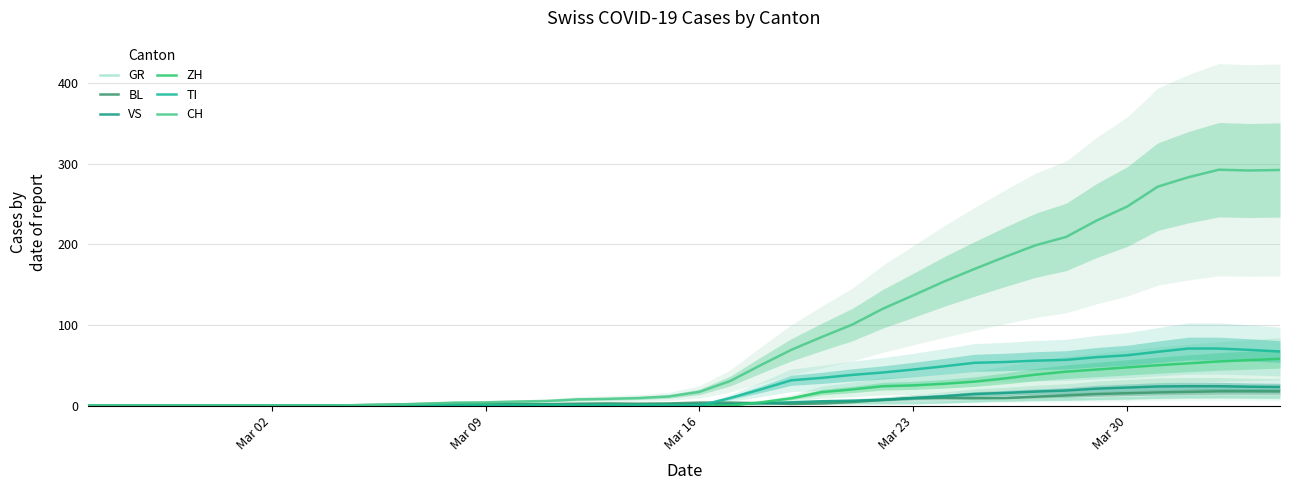

Reading left to right, list all the values displayed in this chart.

GR: 0.0	0.0	0.0	0.0	0.0	0.0	0.0	0.0	0.0	0.0	0.0	0.0	0.0	0.0	0.0	0.0	0.0	0.0	0.0	0.3	0.7	1.3	1.7	2.3	2.7	3.0	3.0	3.0	4.0	5.3	6.7	7.3	7.7	8.3	9.0	10.0	10.7	10.7	10.3	10.0
BL: 0.0	0.0	0.0	0.0	0.0	0.0	0.0	0.0	0.0	0.7	1.3	2.0	2.7	2.3	2.0	1.7	2.3	2.7	2.3	2.7	3.7	3.7	3.0	2.0	2.7	4.3	7.0	9.3	9.7	9.3	9.3	11.0	12.7	14.3	15.3	16.3	17.0	17.7	17.7	17.5
VS: 0.0	0.0	0.0	0.0	0.0	0.0	0.0	0.0	0.0	0.0	0.0	0.3	0.7	1.0	1.0	1.0	1.0	1.0	1.0	1.0	1.3	1.7	3.0	4.0	5.3	6.0	7.3	9.3	11.7	14.3	15.7	17.3	18.7	21.0	22.3	23.7	24.0	24.0	23.3	23.0
ZH: 0.0	0.0	0.0	0.0	0.0	0.0	0.0	0.0	0.0	0.0	0.0	0.0	0.0	0.0	0.0	0.0	0.0	0.0	0.0	0.0	0.0	0.0	4.0	9.0	16.7	20.0	24.0	25.0	27.0	29.7	33.7	38.3	42.0	44.7	47.3	50.0	52.3	54.7	56.3	58.0
TI: 0.0	0.0	0.0	0.0	0.0	0.0	0.0	0.0	0.0	0.0	0.0	0.0	0.0	0.0	0.0	0.0	0.0	0.0	0.0	0.0	0.0	9.3	20.0	31.3	34.3	38.0	41.0	44.7	48.7	53.0	54.0	55.7	56.7	60.0	62.3	66.7	70.7	70.7	69.0	67.0
CH: 0.0	0.0	0.0	0.0	0.0	0.0	0.0	0.0	0.0	0.7	1.3	2.3	3.7	4.0	5.0	5.7	7.7	8.3	9.3	11.3	17.0	30.3	50.0	69.0	85.0	100.3	120.0	136.7	153.7	169.3	184.3	198.7	209.0	229.3	246.7	271.3	283.0	292.3	291.3	292.0